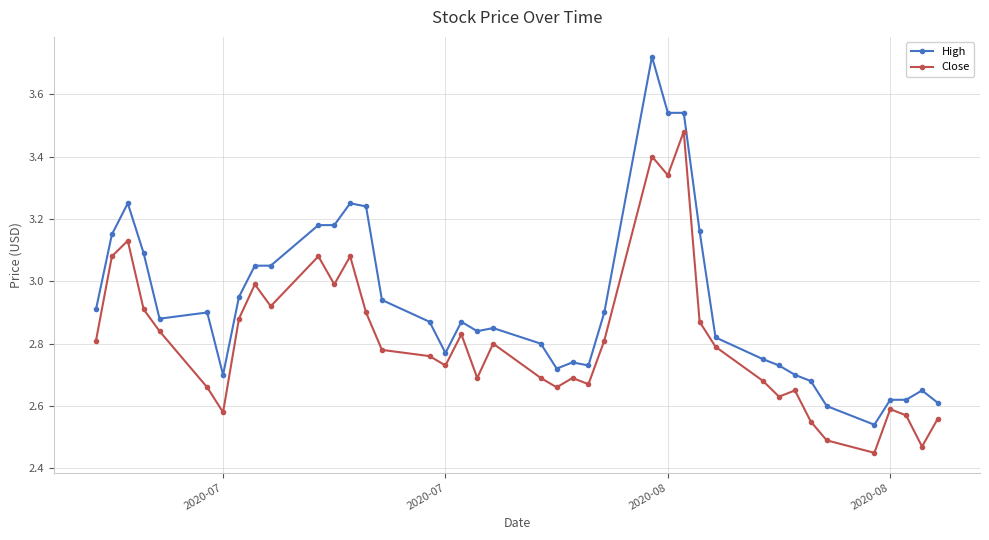

True or false: Close has more than 0 points higher than both neighbors.

True